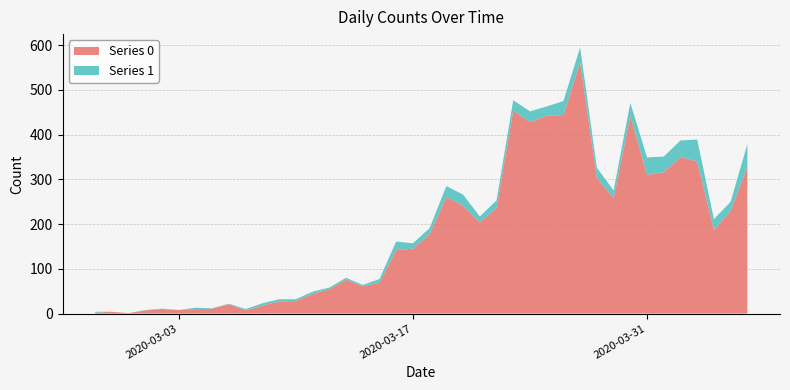

Reading right to left, extract all data points from this chart.

Series 0: 328	230	187	340	350	316	310	442	258	303	562	444	442	428	454	236	204	241	261	177	145	142	69	61	76	54	44	28	27	18	7	21	11	10	8	10	7	1	4	2
Series 1: 51	20	24	49	37	35	39	29	17	23	33	31	21	24	23	17	13	25	24	14	12	19	8	3	4	4	5	4	5	5	3	1	1	3	0	1	1	0	0	2